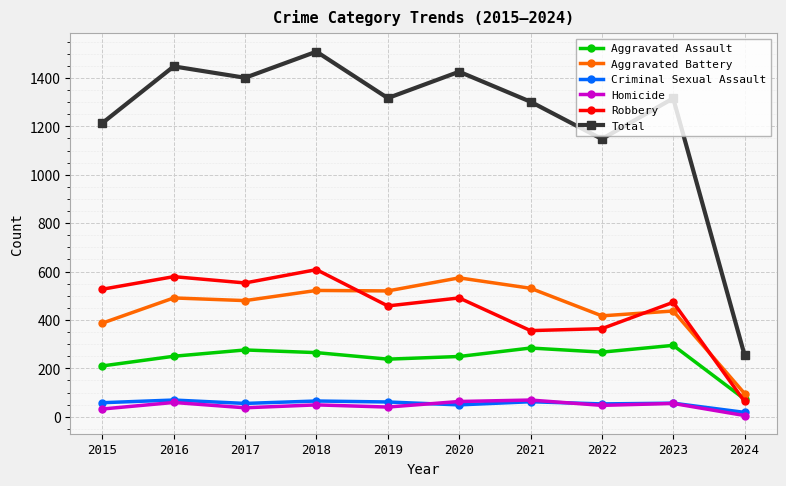

At how many categories does at least one series exceed 975?

9